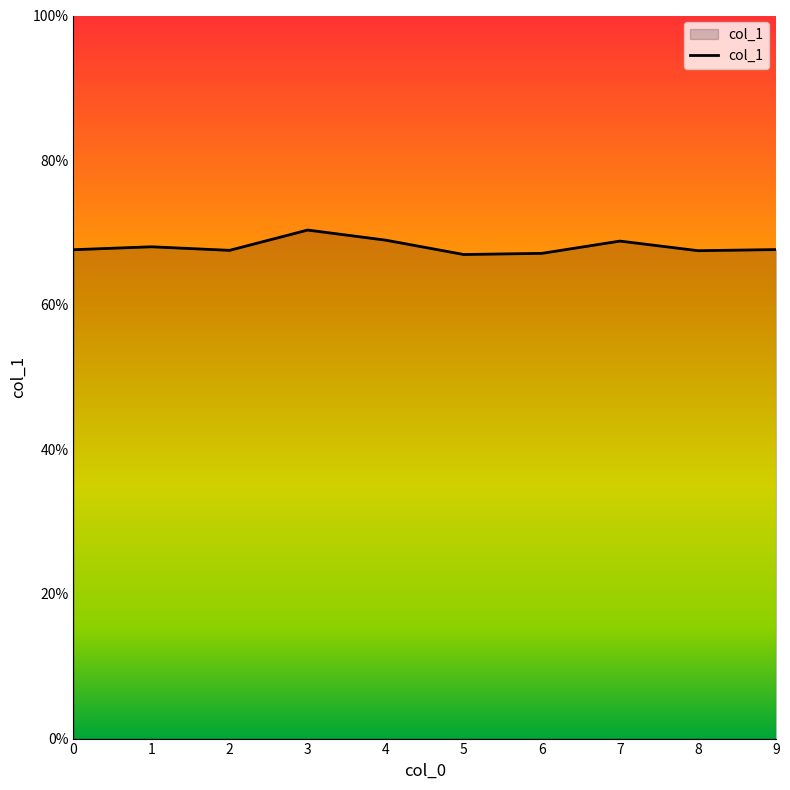

Is this an area chart (filled region under the line)?

Yes